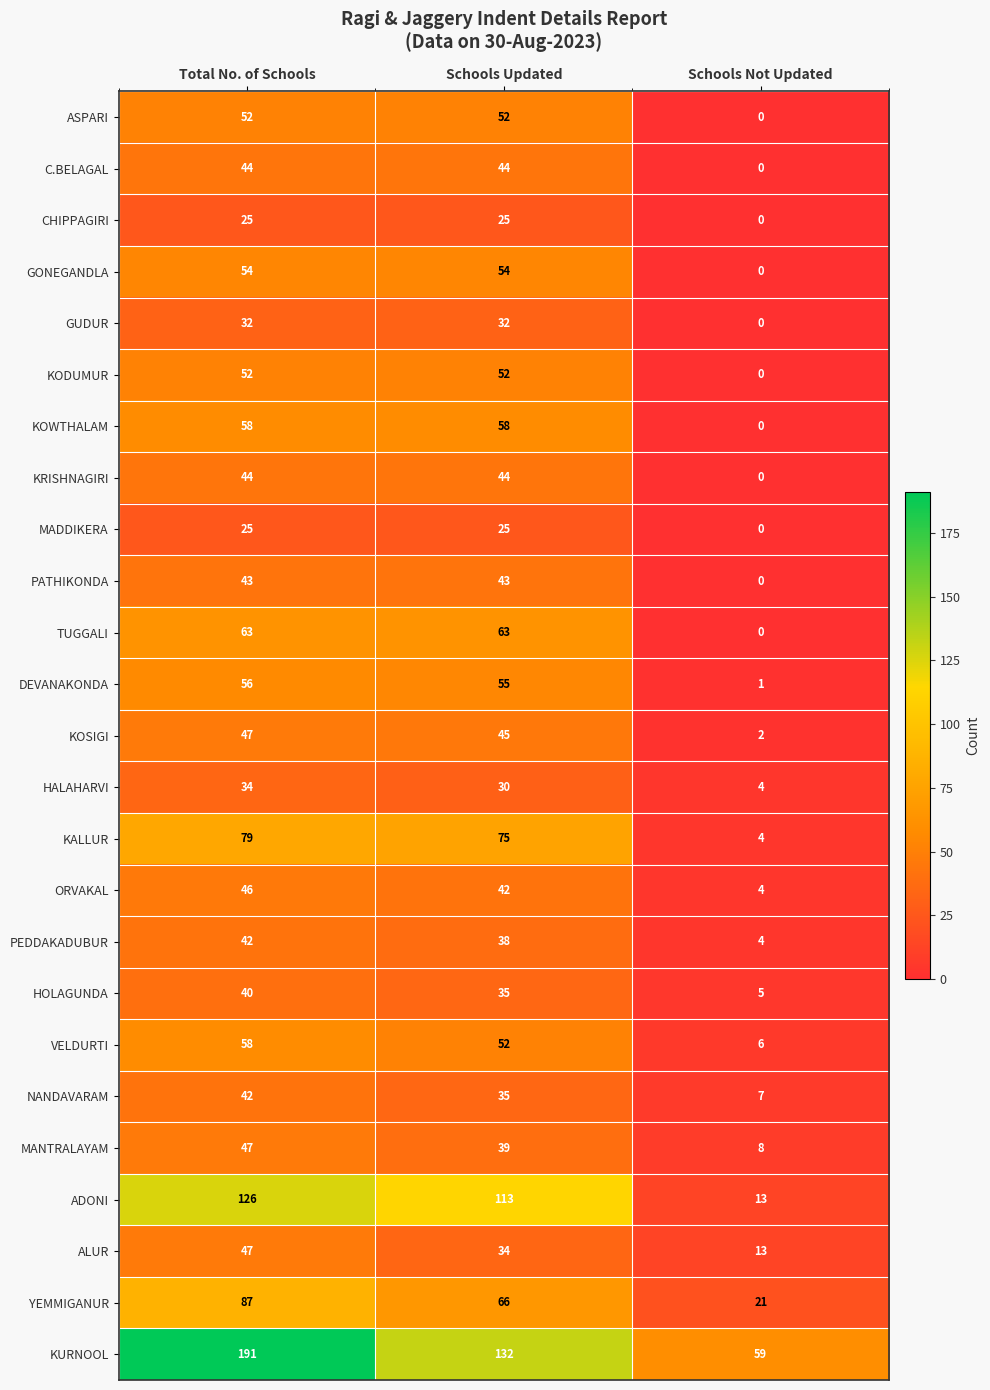

True or false: KRISHNAGIRI has a value of 0 at Schools Not Updated.

True